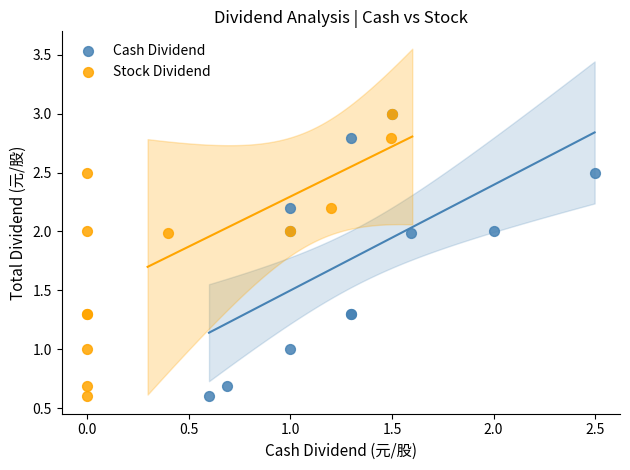

What are all the series names shown in the legend?

Cash Dividend, Stock Dividend